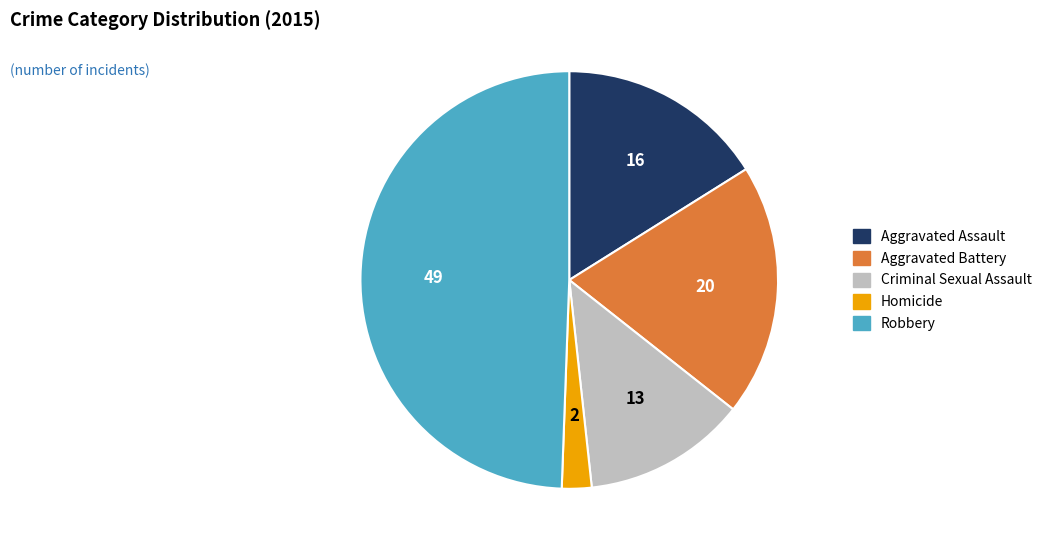

Is Aggravated Assault the majority of the pie?

No